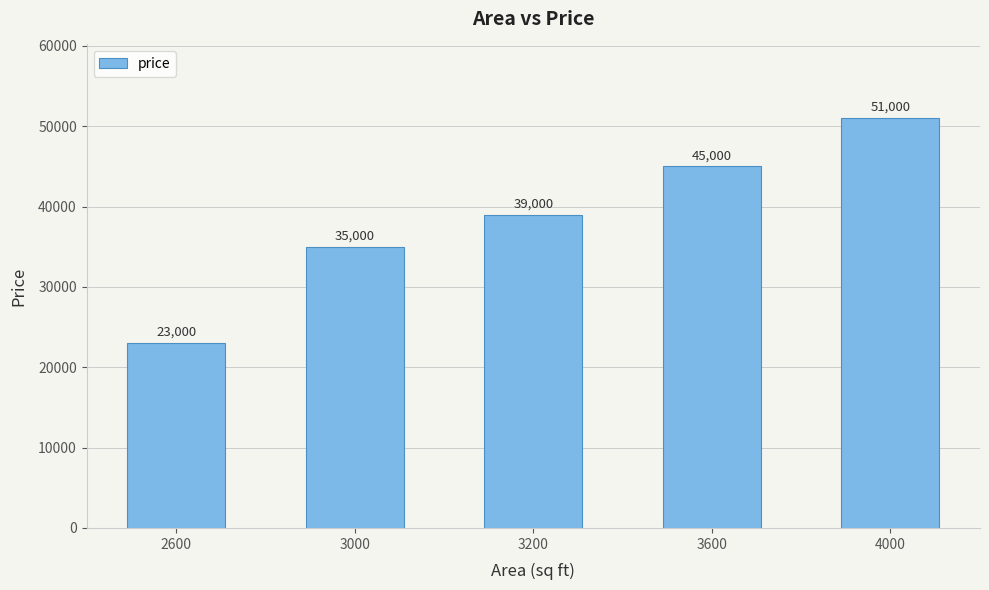

What is the change in value from 2600 to 4000?

+28000